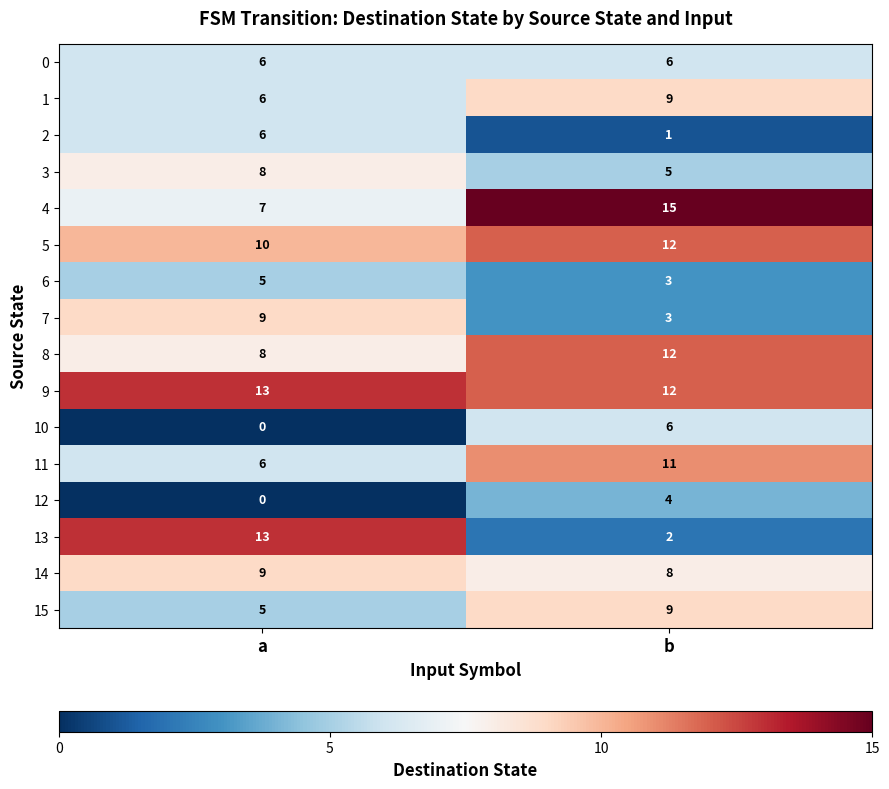

What is the difference between the highest and lowest values at b?

14